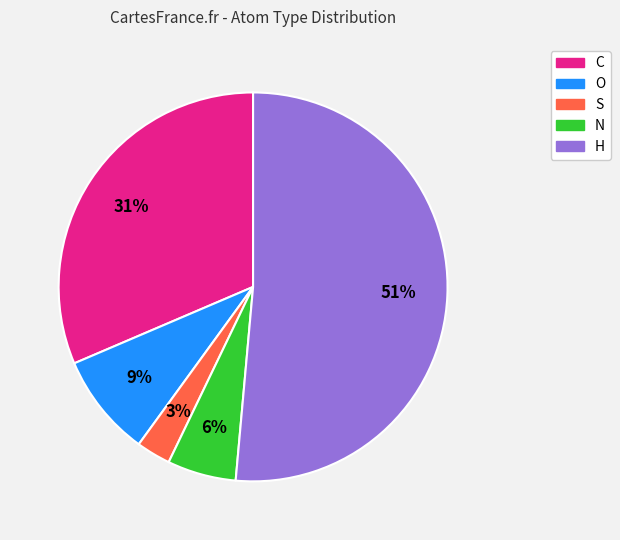

Rank the categories by value from lowest to highest.

S, N, O, C, H